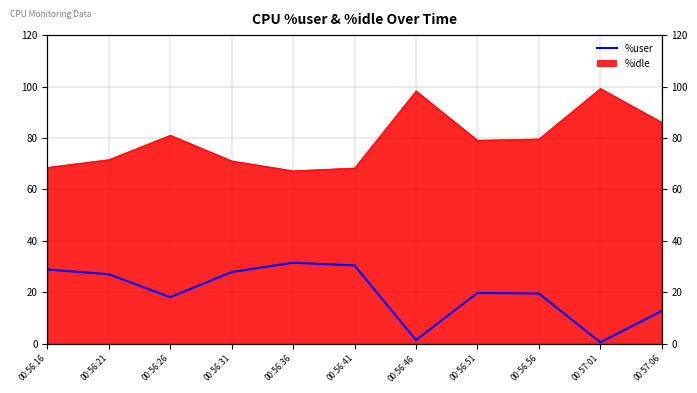

At which category does the data reach its first local peak?

00:56:36